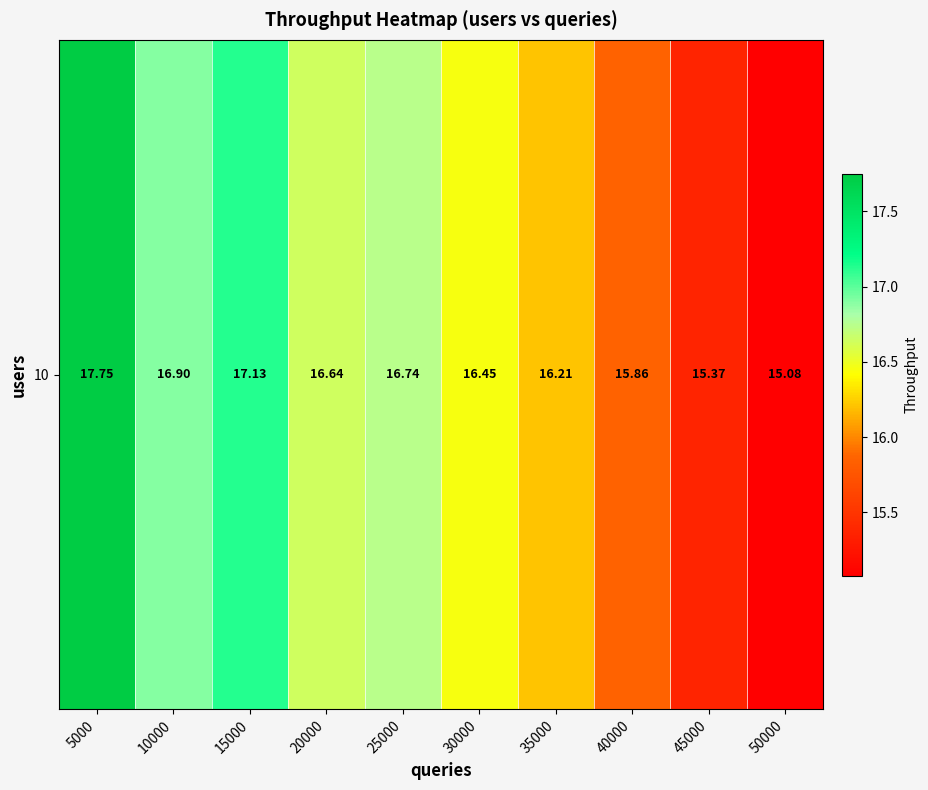

The value at 5000 is 7.3. True or false?

False